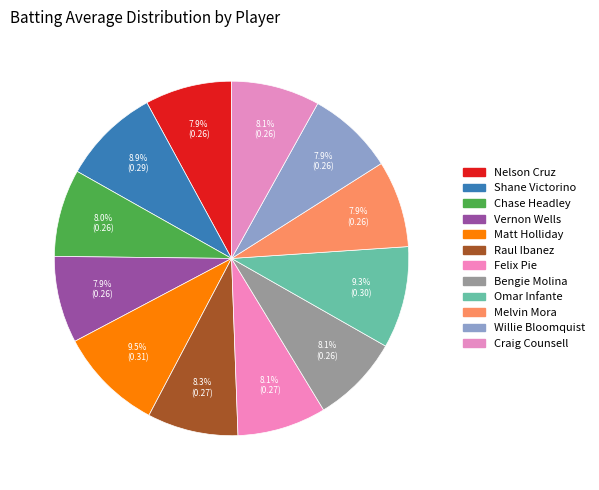

What percentage is the Raul Ibanez slice, to the nearest percent?

8%